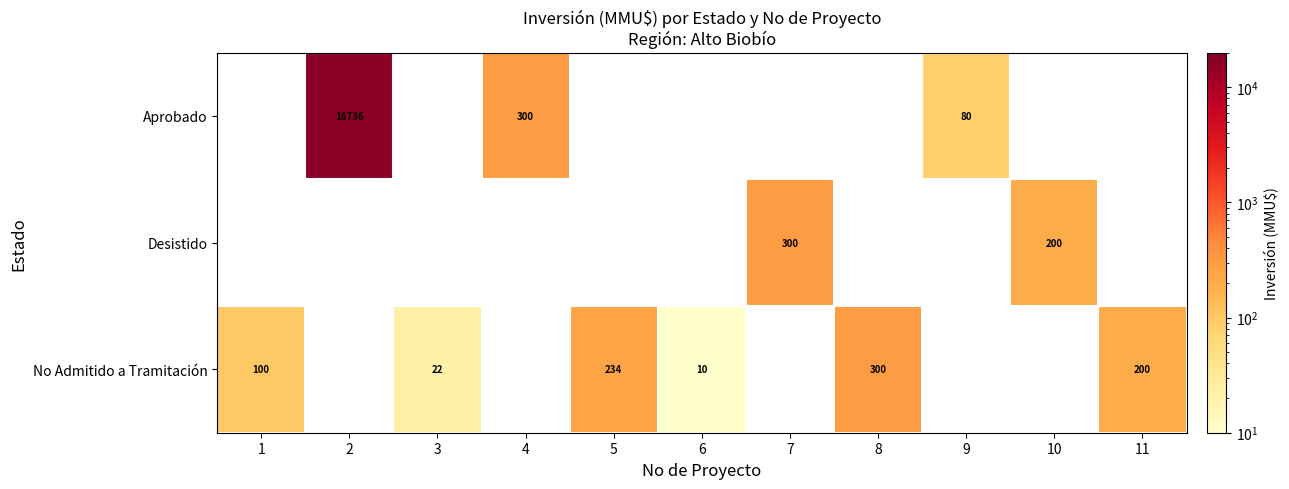

Is it true that Desistido equals 200 at 10?

True